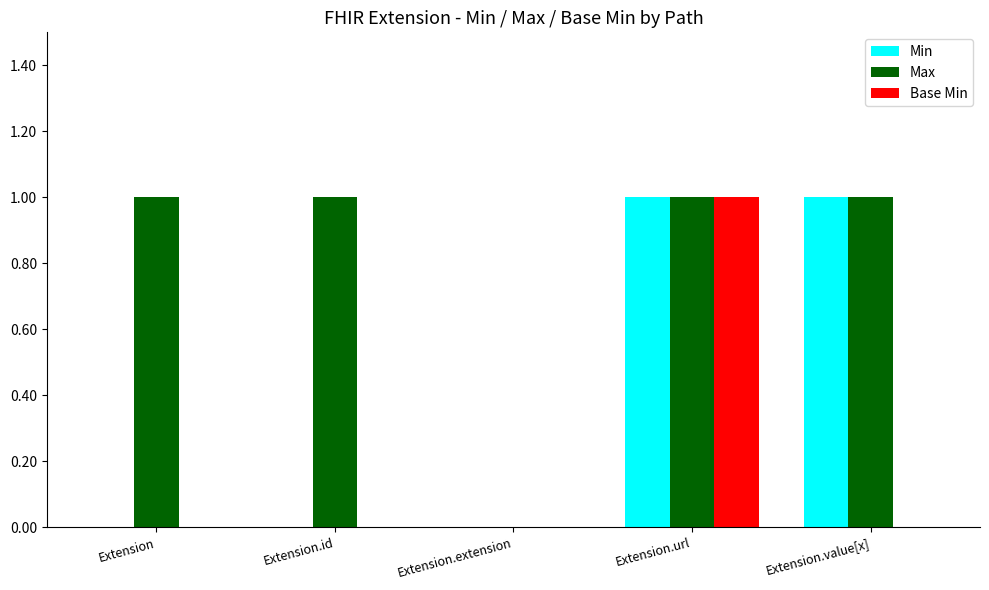

Which series changed the most between Extension and Extension.value[x]?

Min